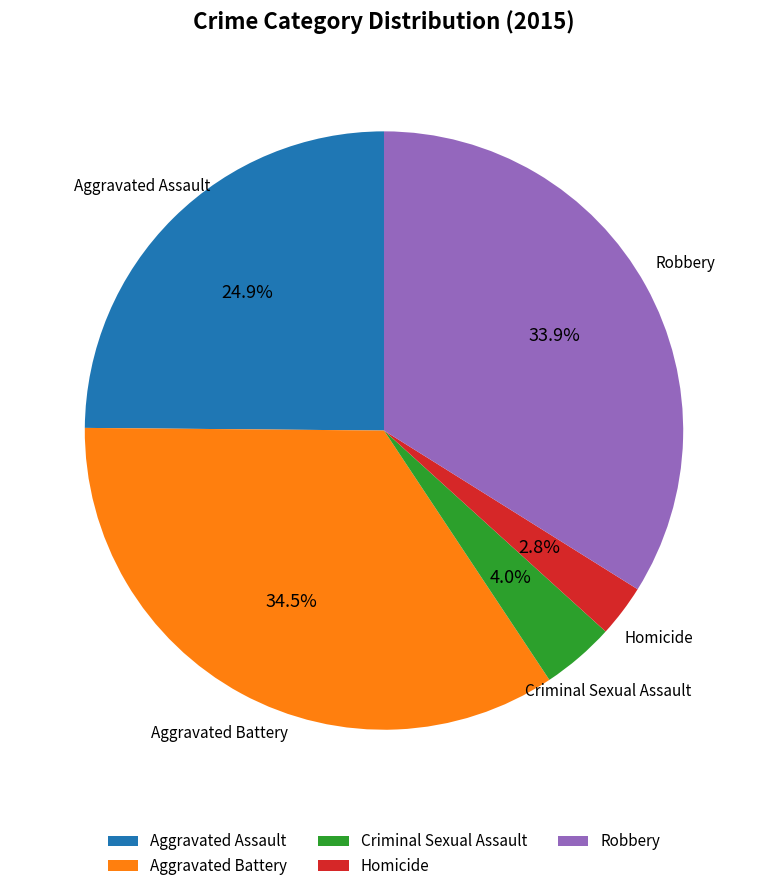

Which has a higher value, Aggravated Assault or Aggravated Battery?

Aggravated Battery